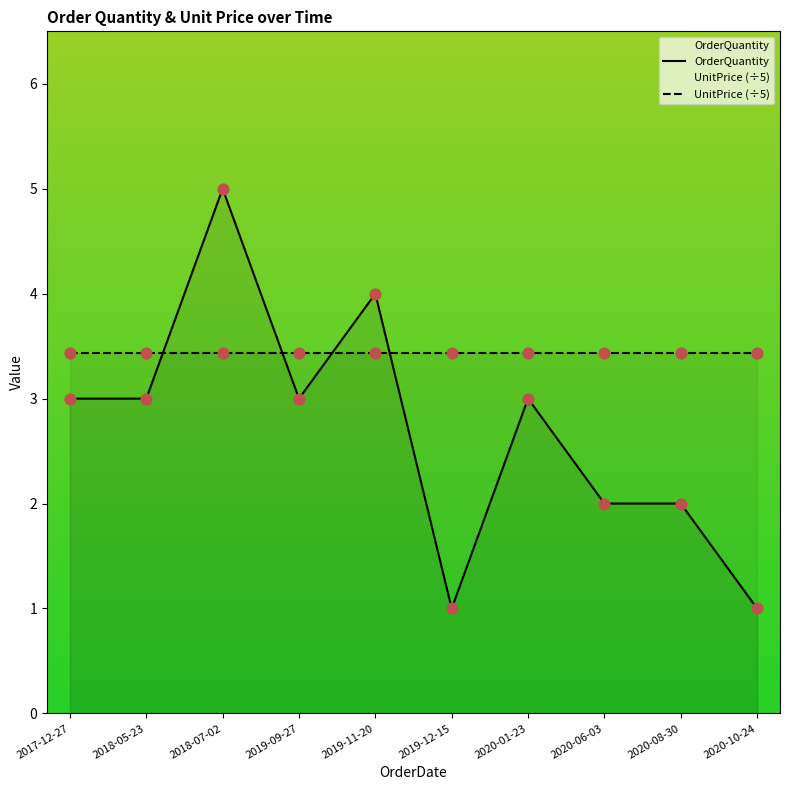

Which series reaches the minimum Y coordinate?

OrderQuantity